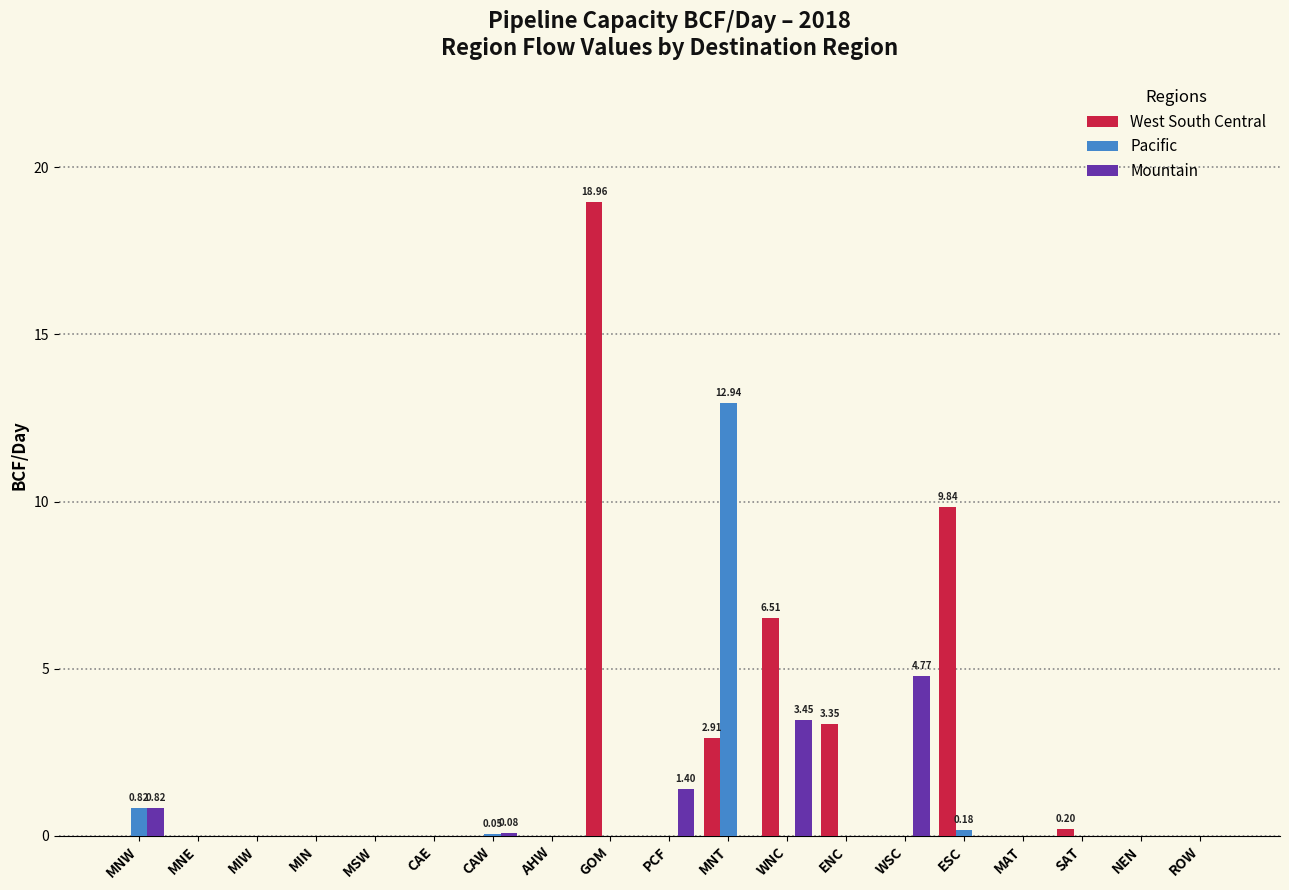

At which label is Pacific closest to 6?

MNW